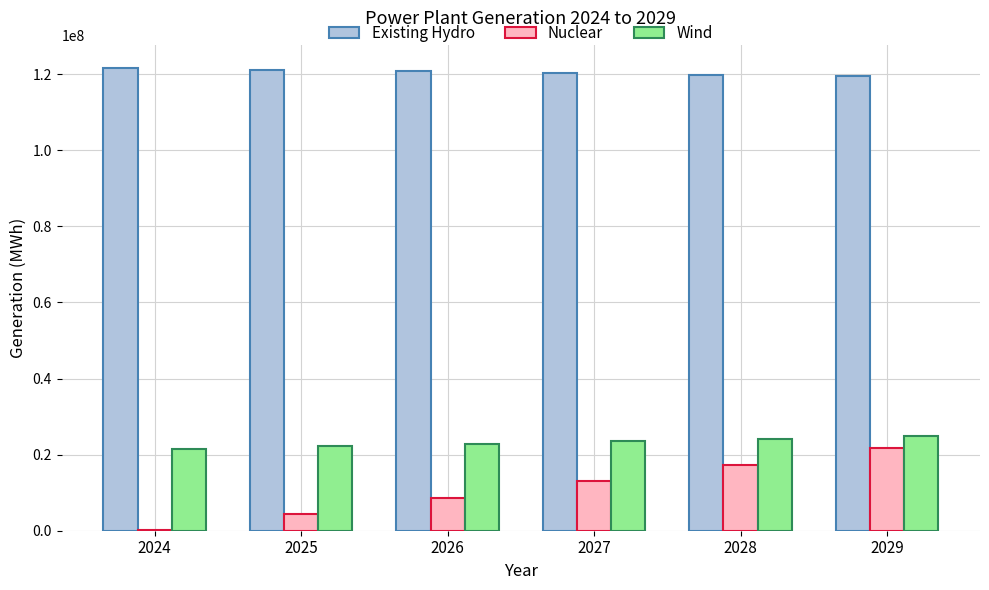

What is the sum of all Wind values?

139150392